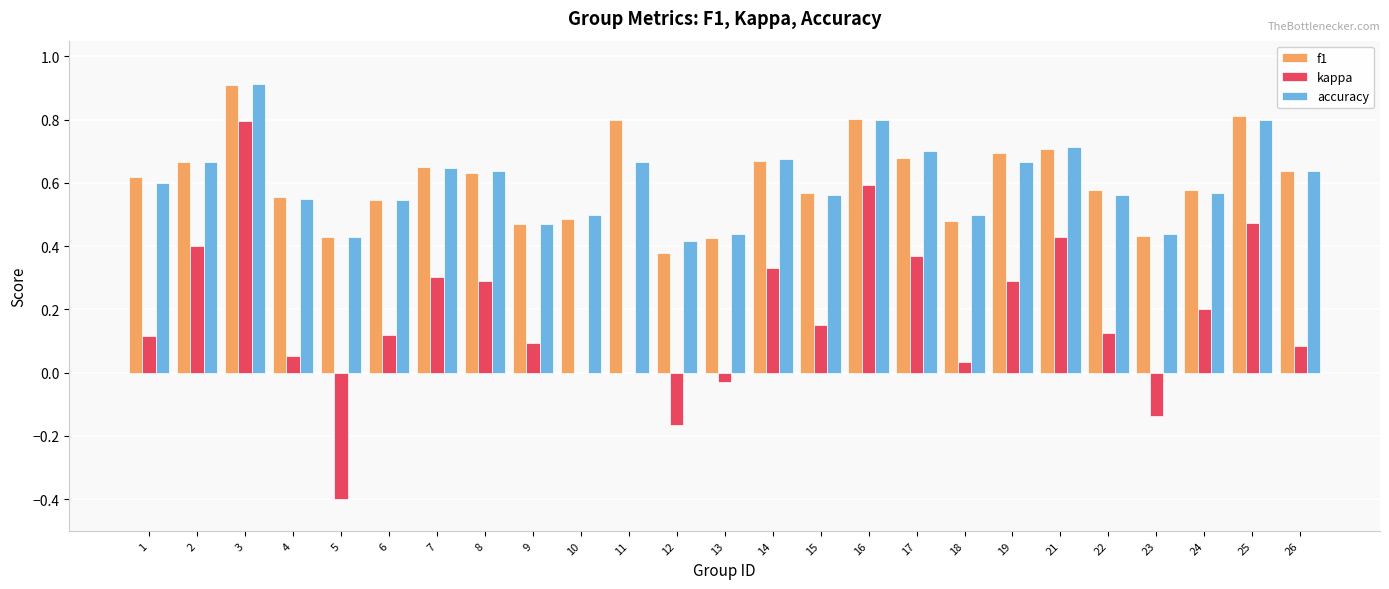

What is the greatest value displayed?

0.9